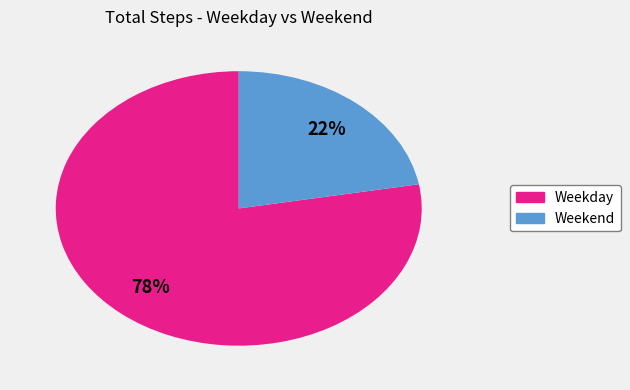

To the nearest percent, what is the difference between the largest and smallest slice percentages?

56%